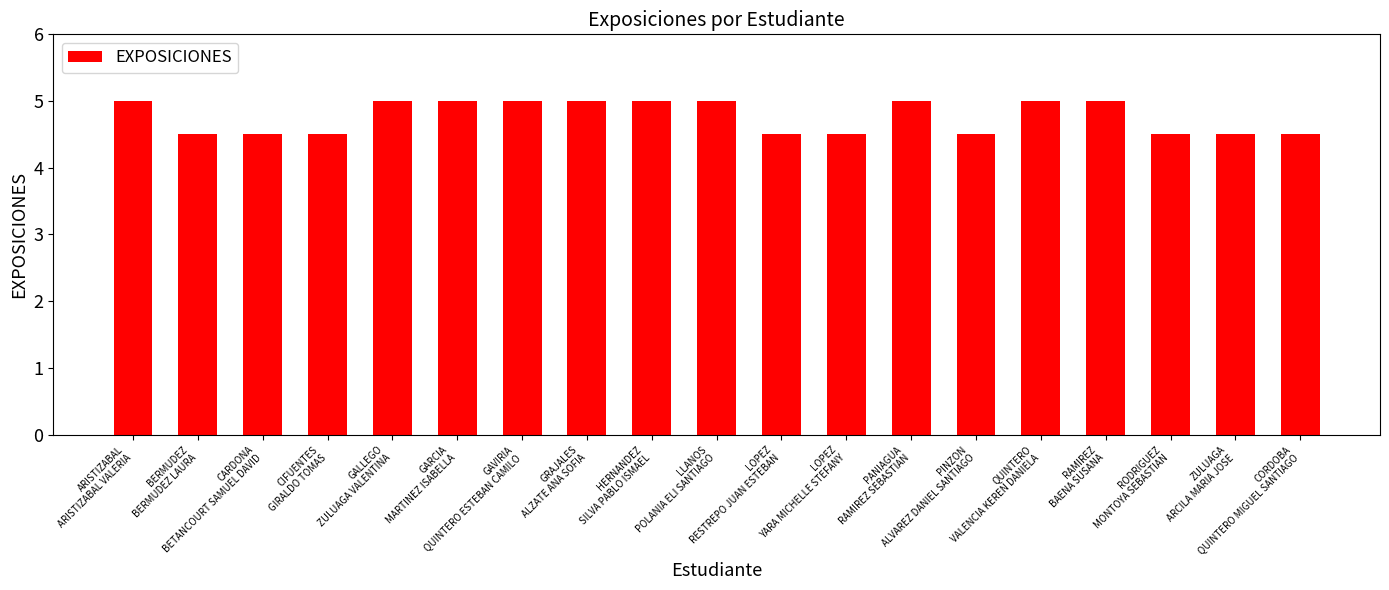

What is the sum of the values at GALLEGO
ZULUAGA VALENTINA and LOPEZ
RESTREPO JUAN ESTEBAN?

9.5